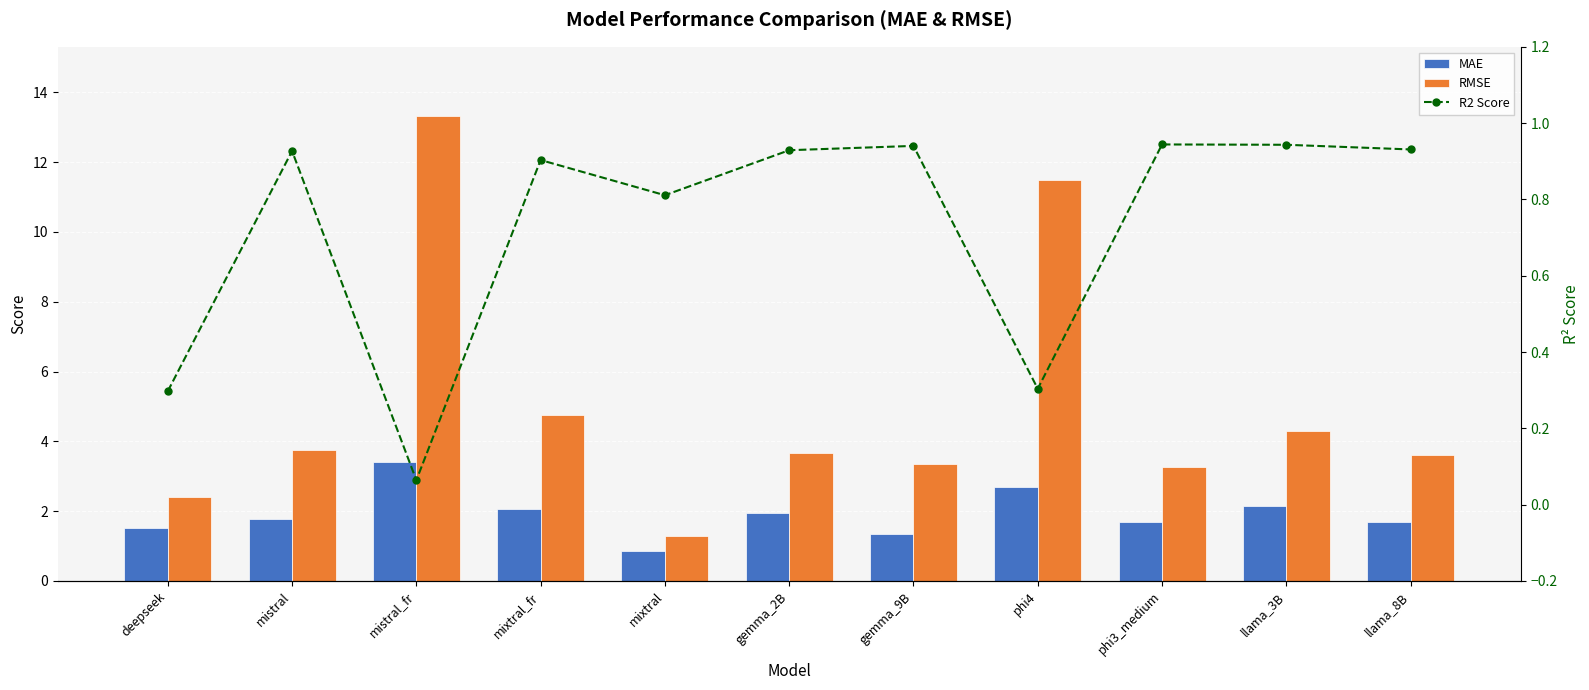

True or false: MAE has a value of 1.8 at mistral.

True